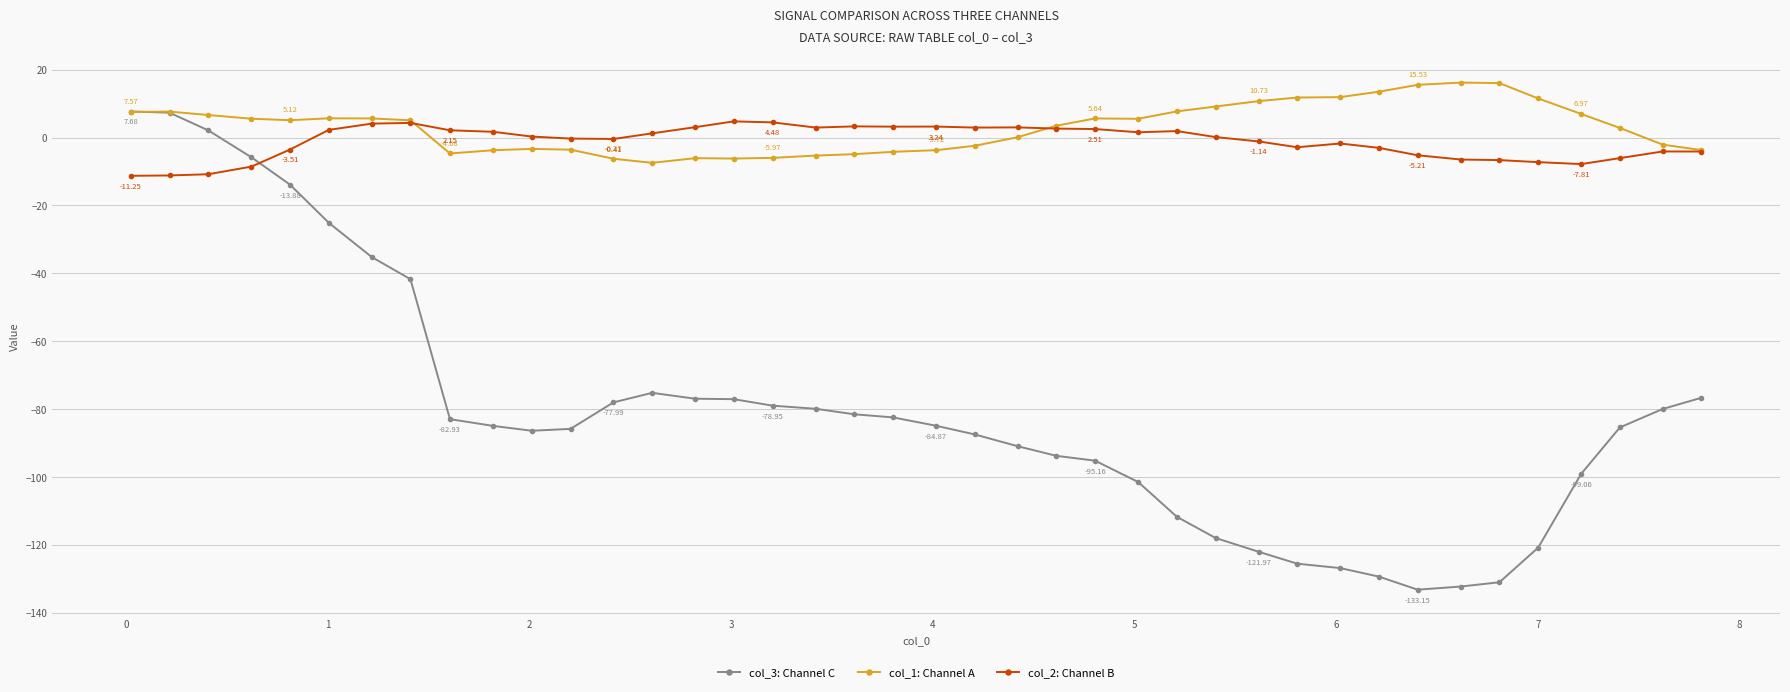

Which series has the widest spread of values?

col_3: Channel C